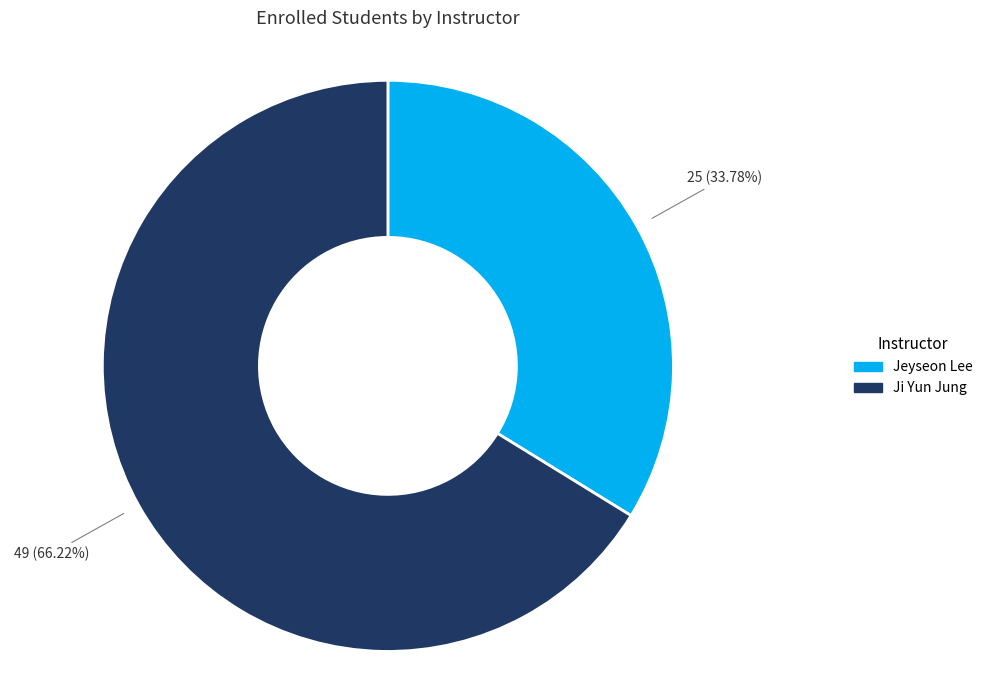

To the nearest percent, what percentage of the pie is Ji Yun Jung?

66%